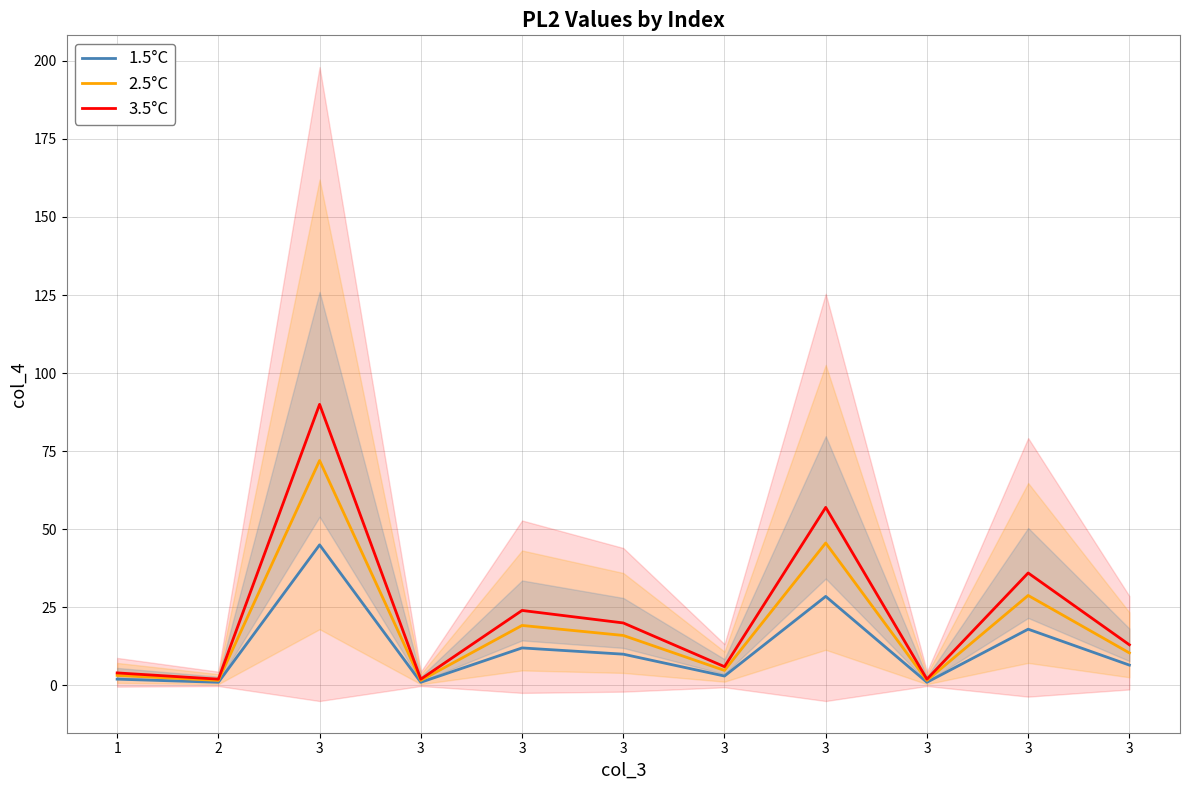

List the series in order of their overall mean, lowest first.

1.5°C, 2.5°C, 3.5°C